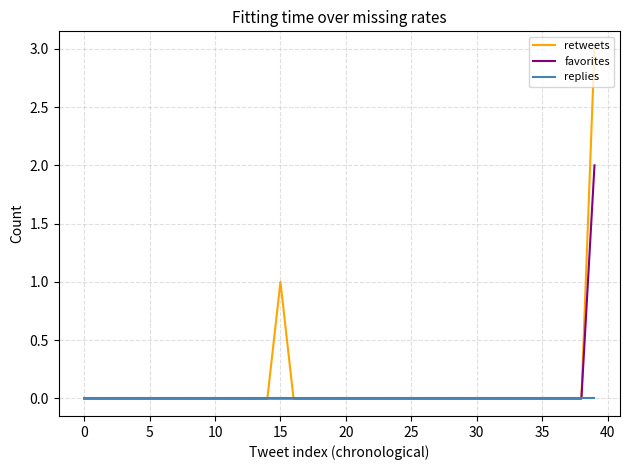

Which series has the widest spread of values?

retweets